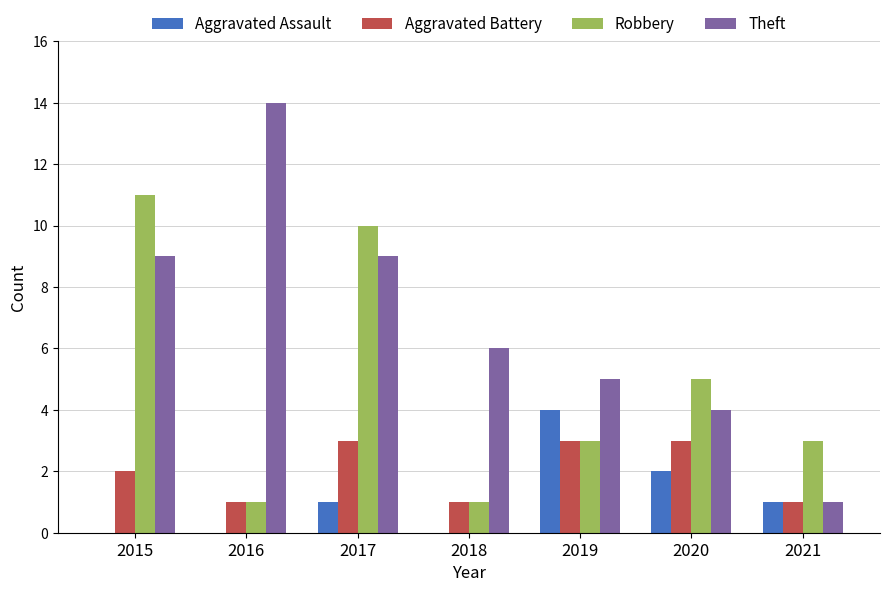

What is the maximum value shown in the chart?

14